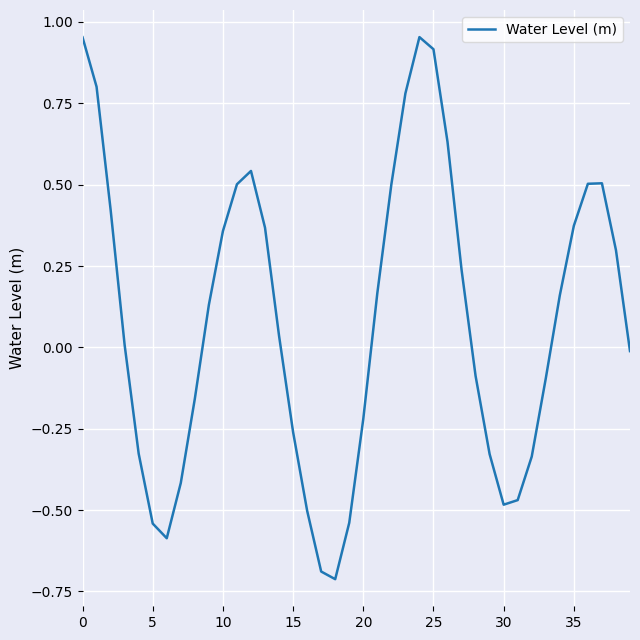

What is the difference between the maximum and minimum values?

1.7